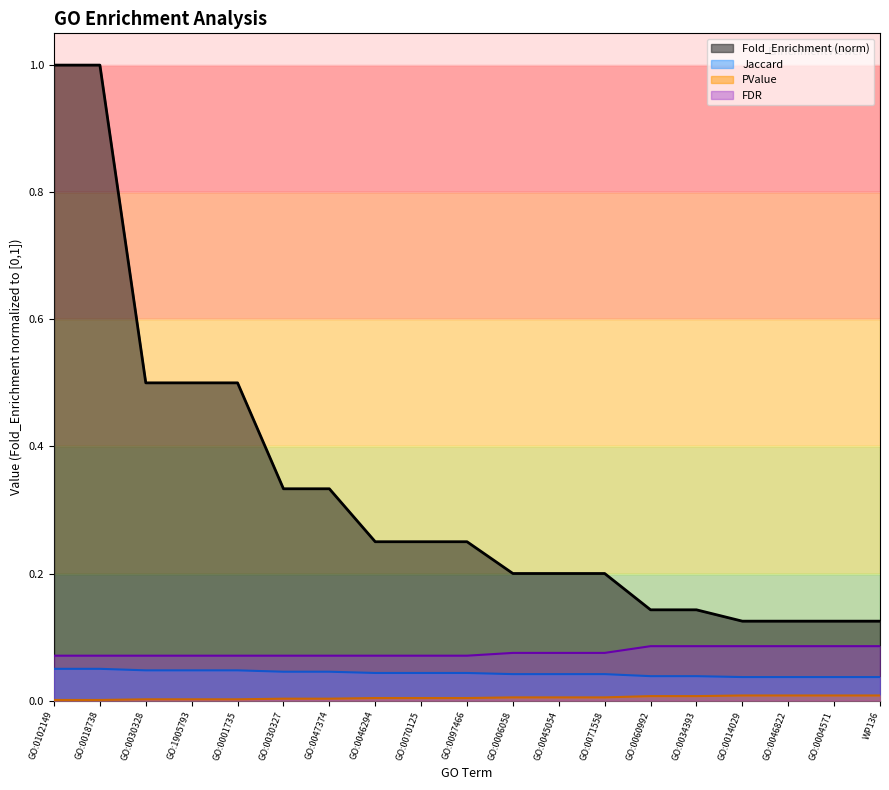

Is it true that PValue equals 0.0 at GO:0030328?

False